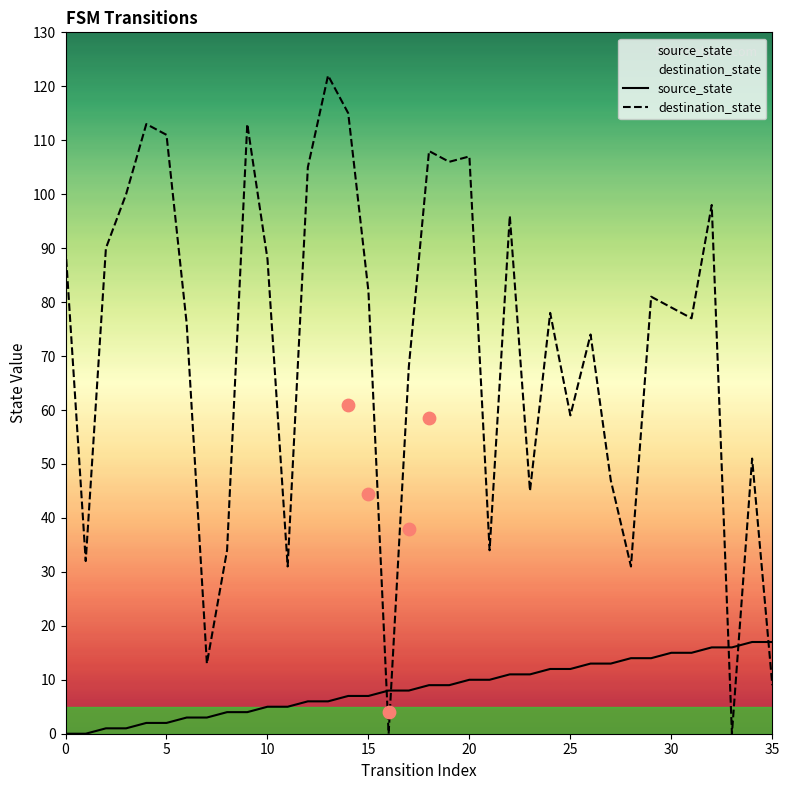

Which series has the widest spread of Y values?

destination_state